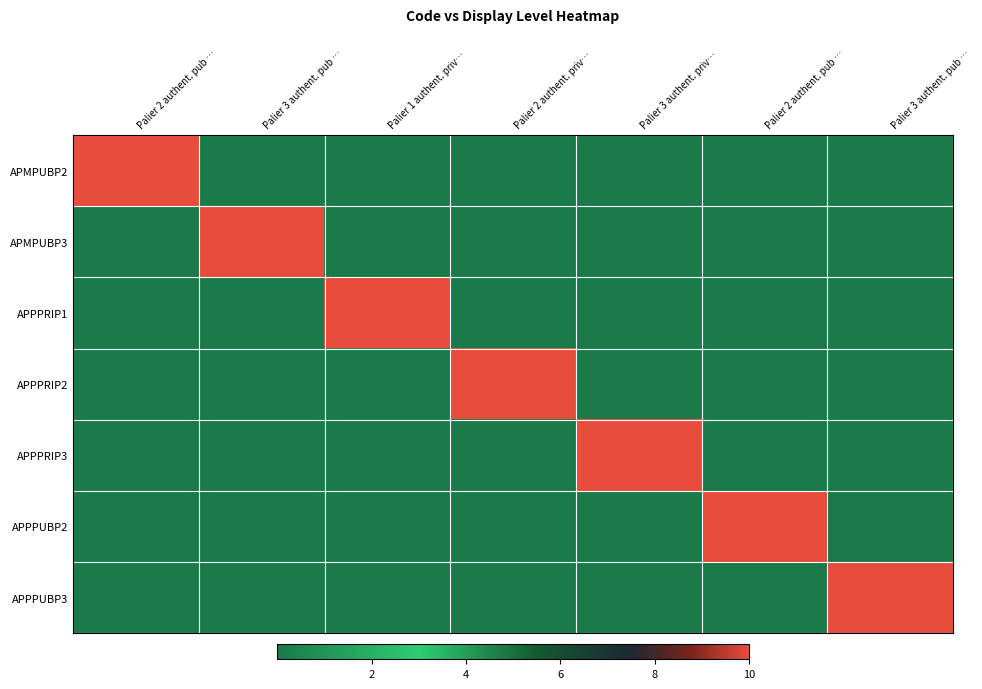

Which series has the widest spread of values?

APMPUBP2